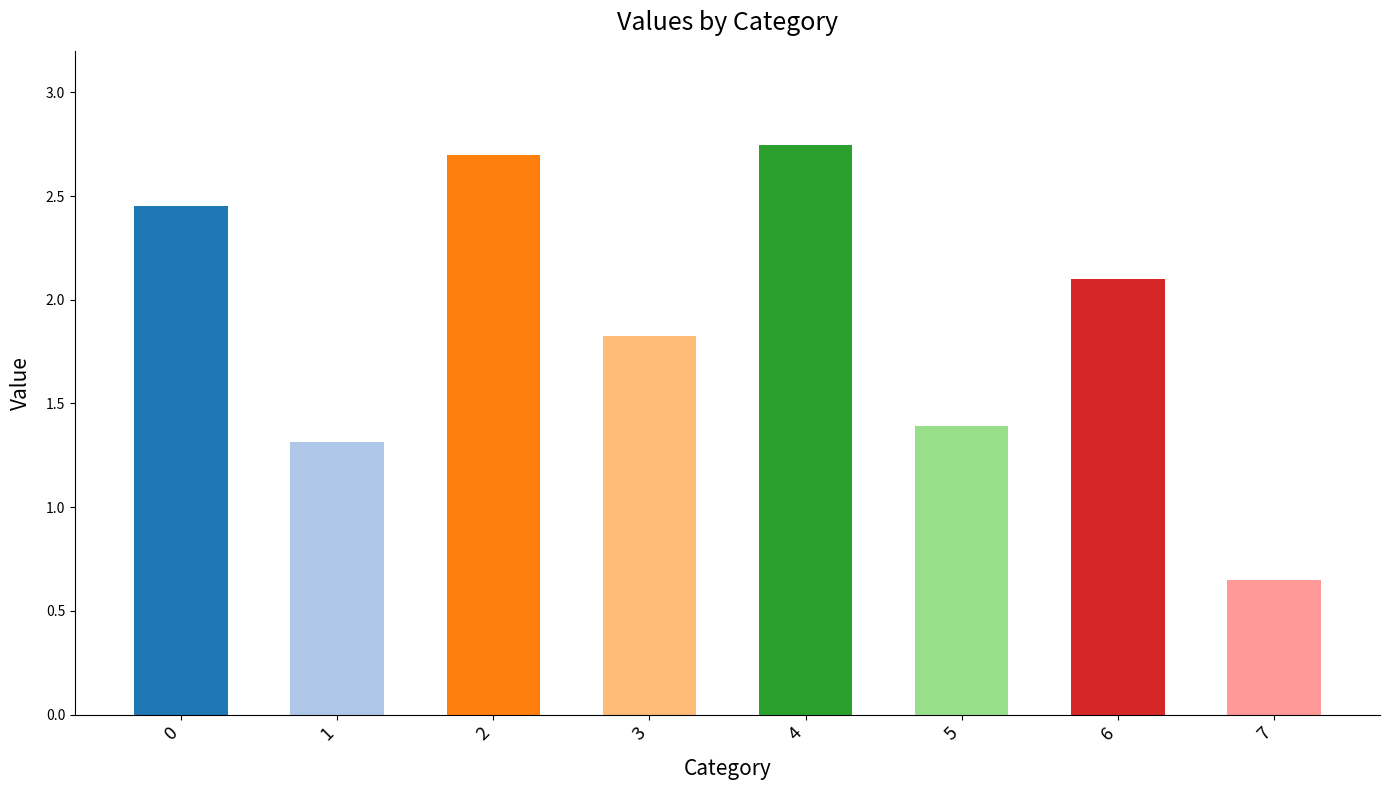

How many values are below 2?

4